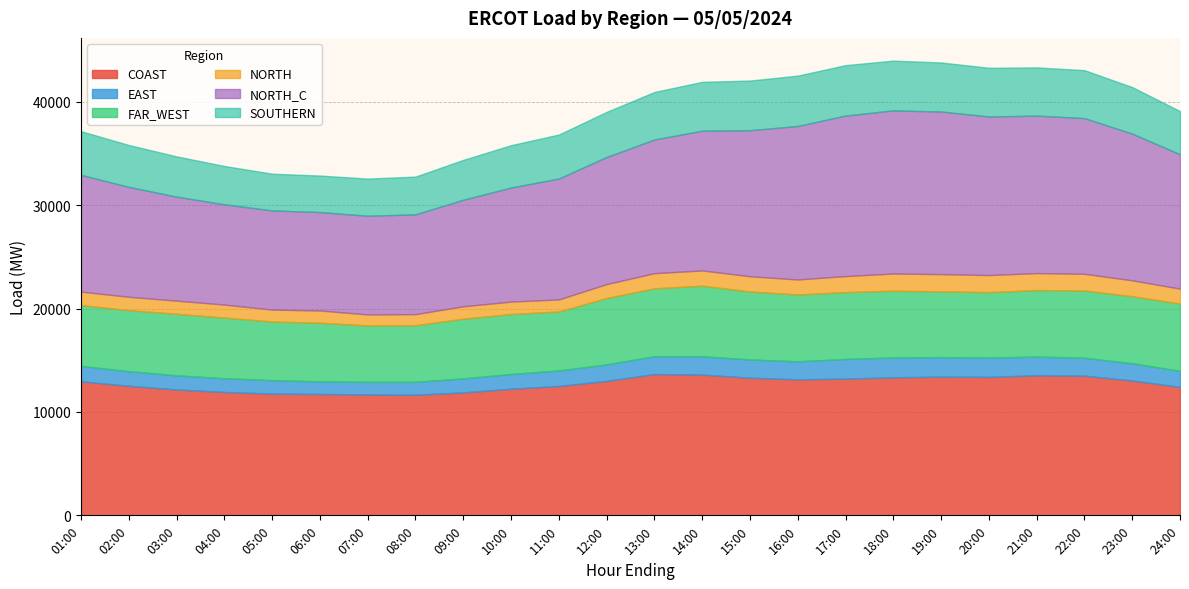

Count the number of data series in this chart.

6